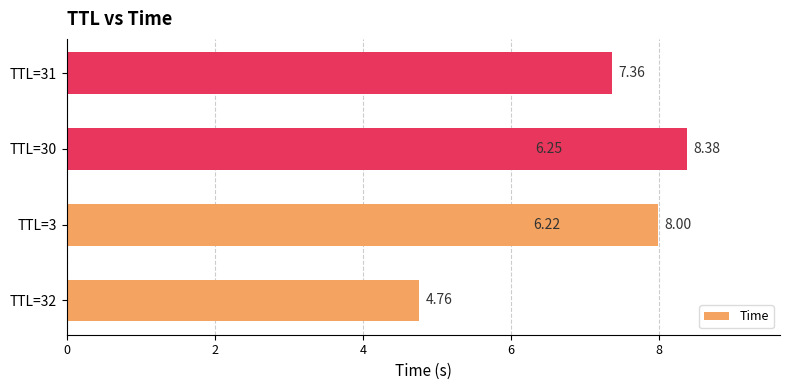

What is the ratio of the value at 6 to the value at 2?

1.2